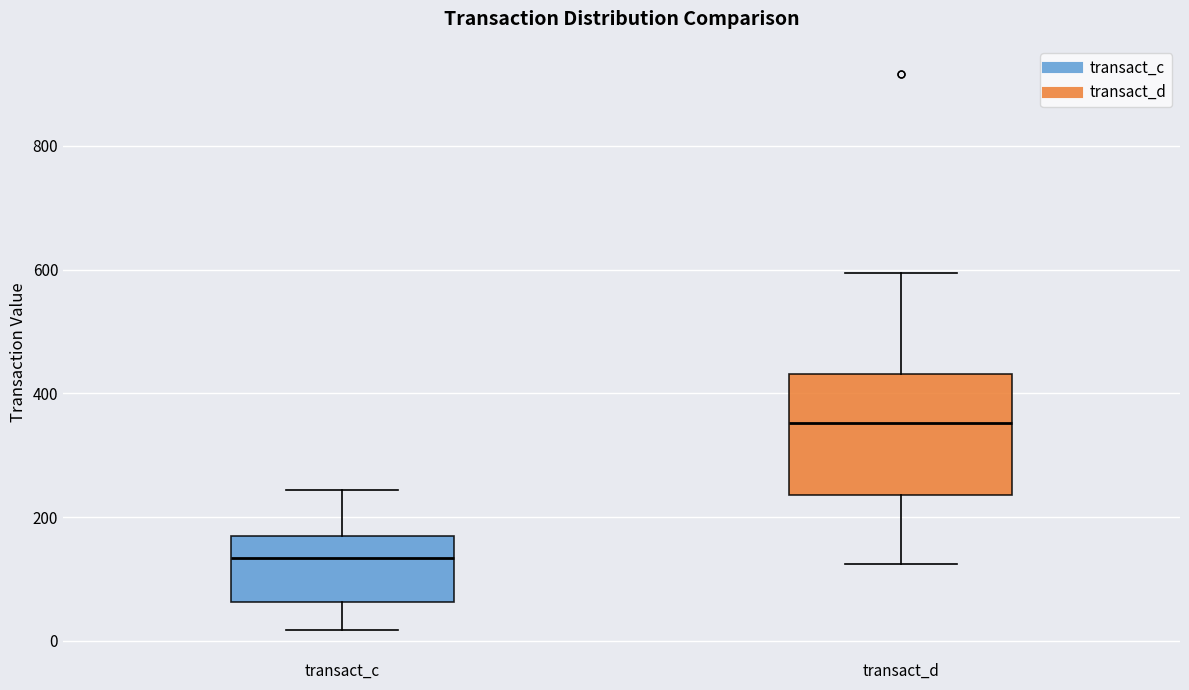

Reading left to right, transcribe this box plot: for each box, give where its median line is, the range the box spans, and where its two whiskers end, as read against the y-axis. The values are not printed on the chart, so give them approximately, as read against the axis.

transact_c: median 140, box 60 to 180, whiskers 20 to 240
transact_d: median 360, box 240 to 440, whiskers 120 to 600